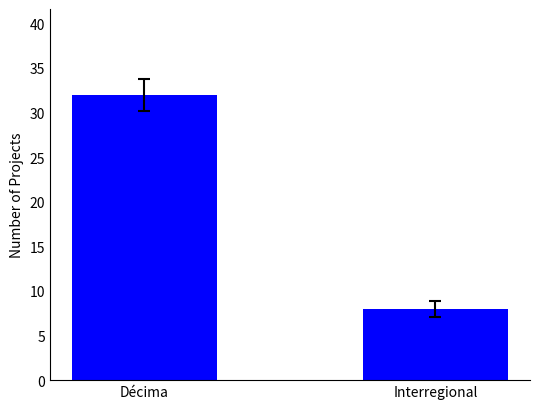

True or false: the data shows 52 at Décima.

False